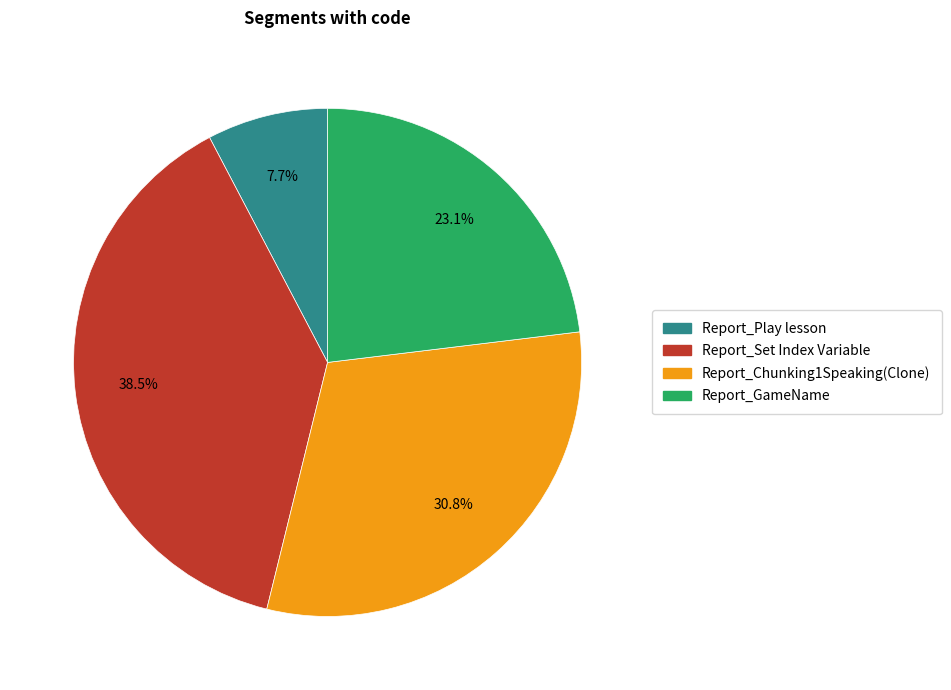

True or false: Report_Set Index Variable accounts for 29% of the total.

False